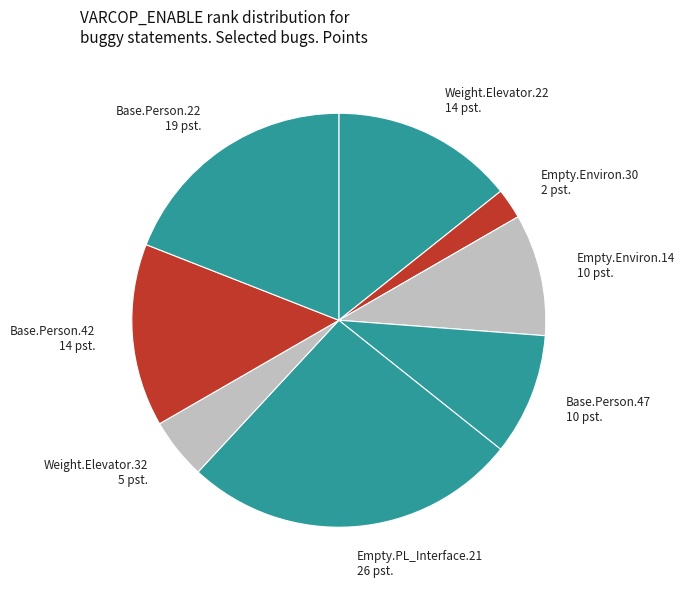

Is there a majority slice in this chart?

No